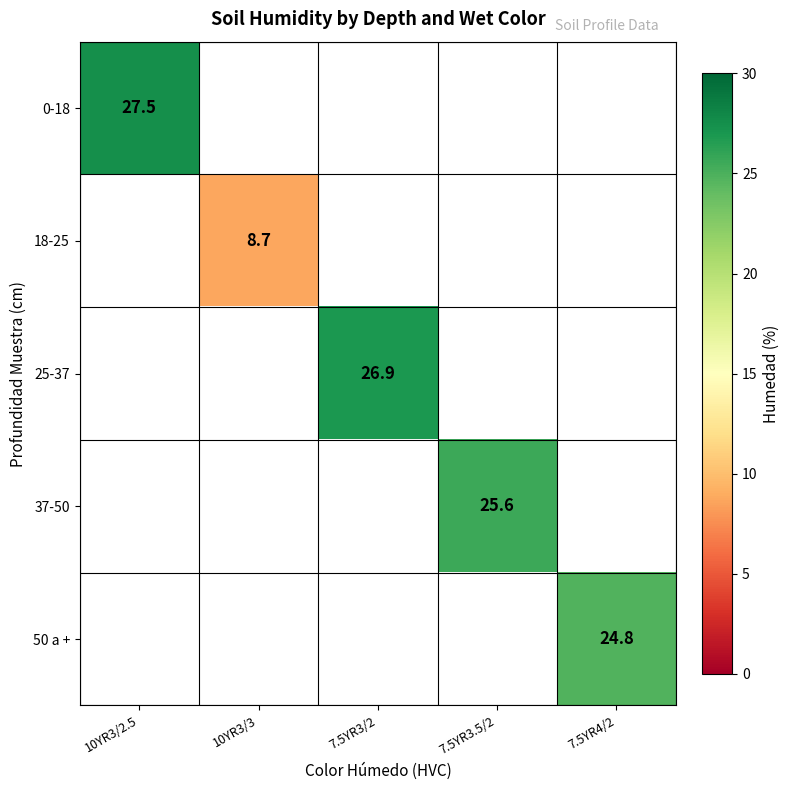

The 50 a + series shows 24.8 at 7.5YR4/2. True or false?

True